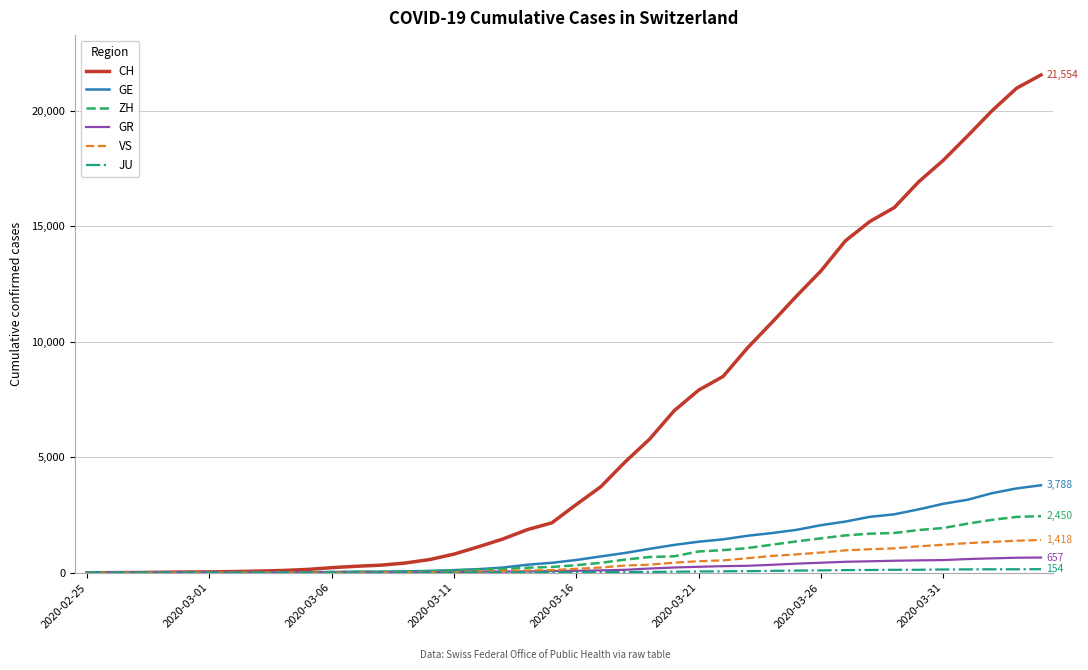

What is the average value of the GR series?

206